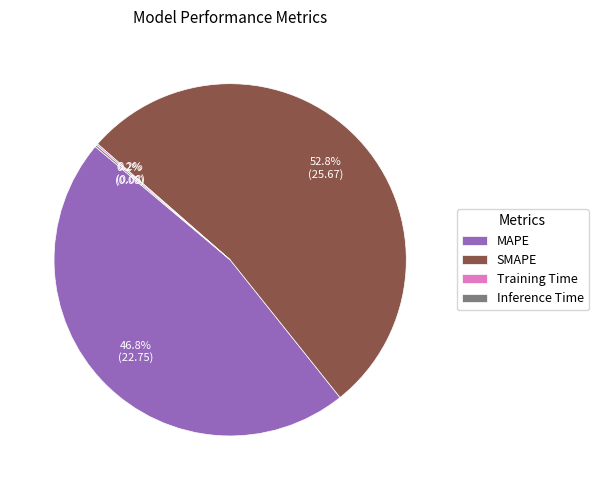

Which category has the biggest portion of the pie?

SMAPE